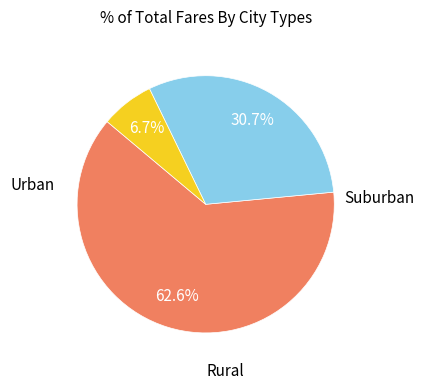

Does any single category account for the majority?

Yes